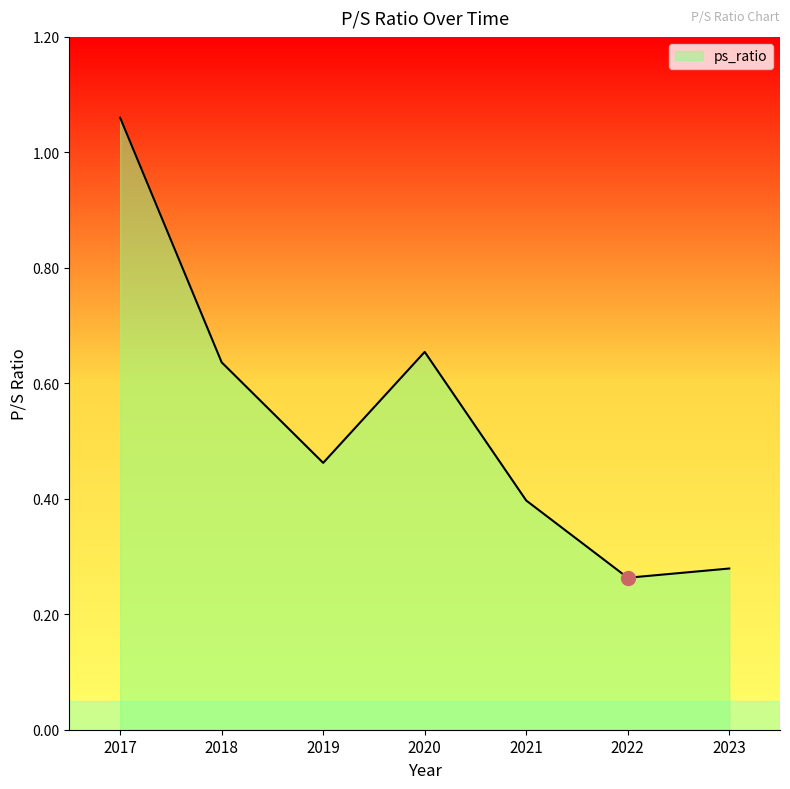

True or false: the data shows 0.9 at 2020.

False